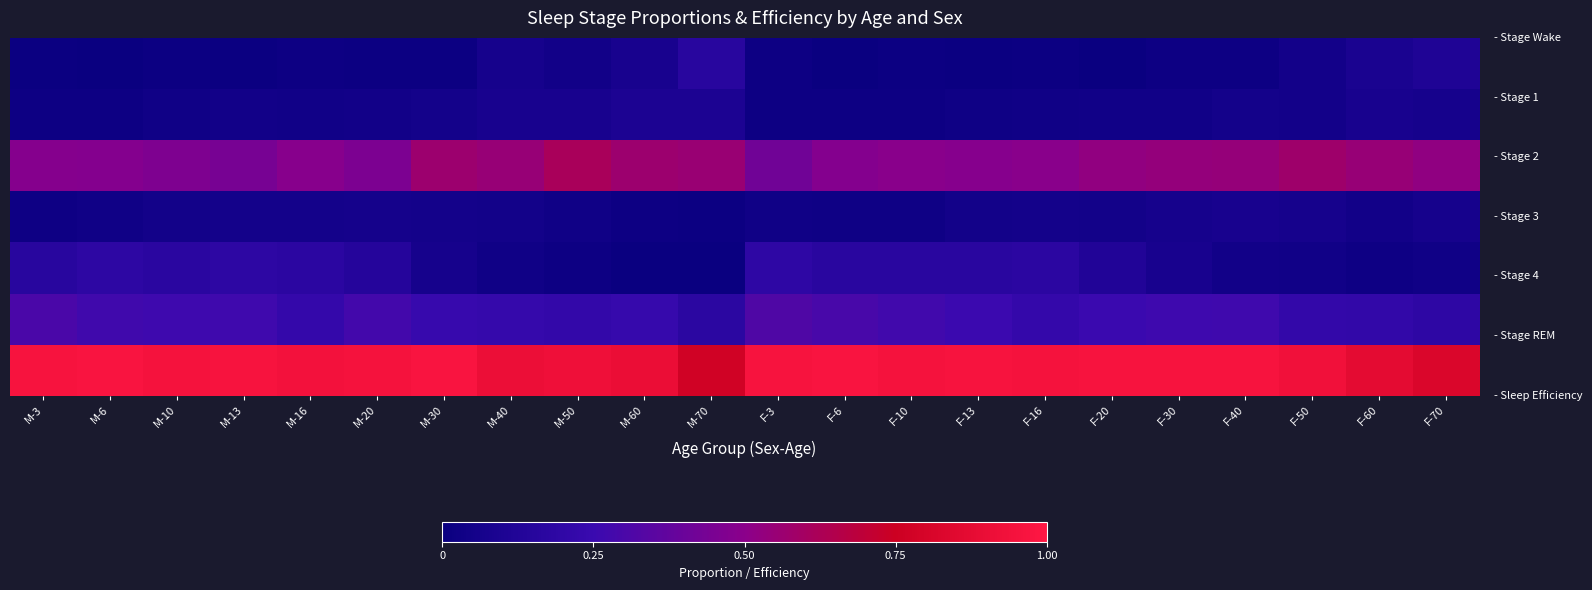

Count the number of categories in the chart.

22